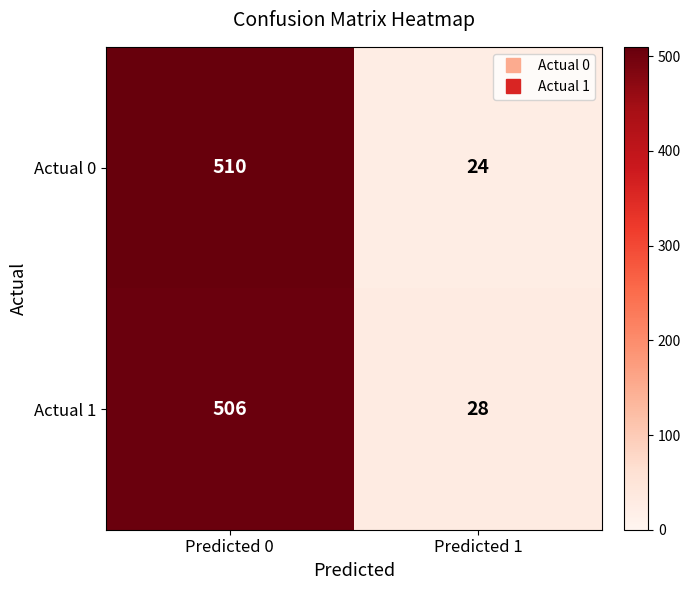

The Actual 1 series shows 28 at Predicted 1. True or false?

True